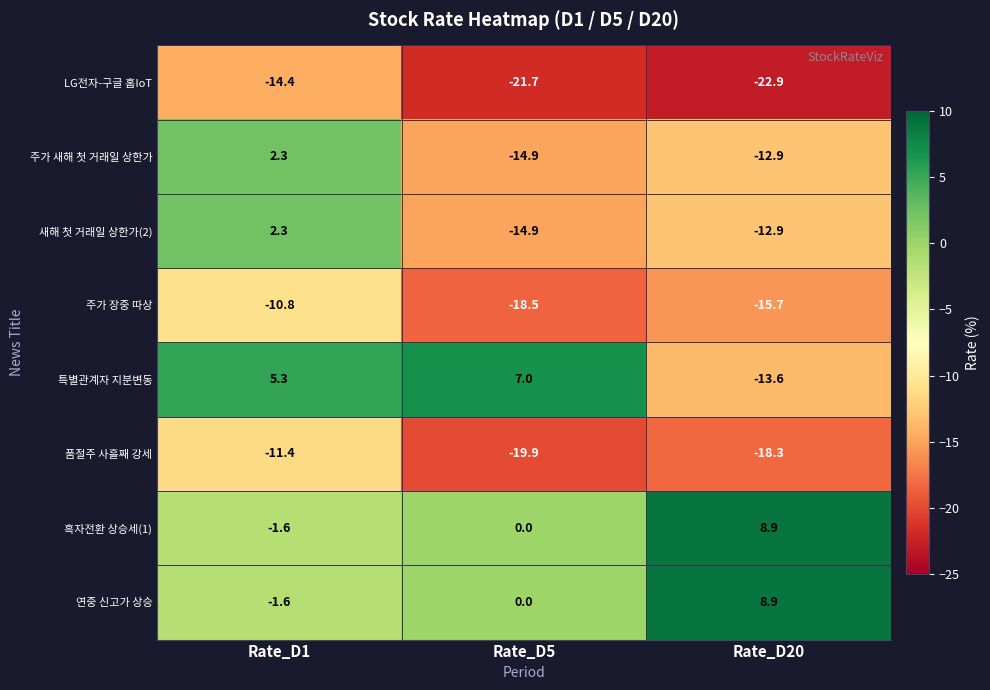

What is the difference between the maximum and minimum values in the 새해 첫 거래일 상한가(2) series?

17.2